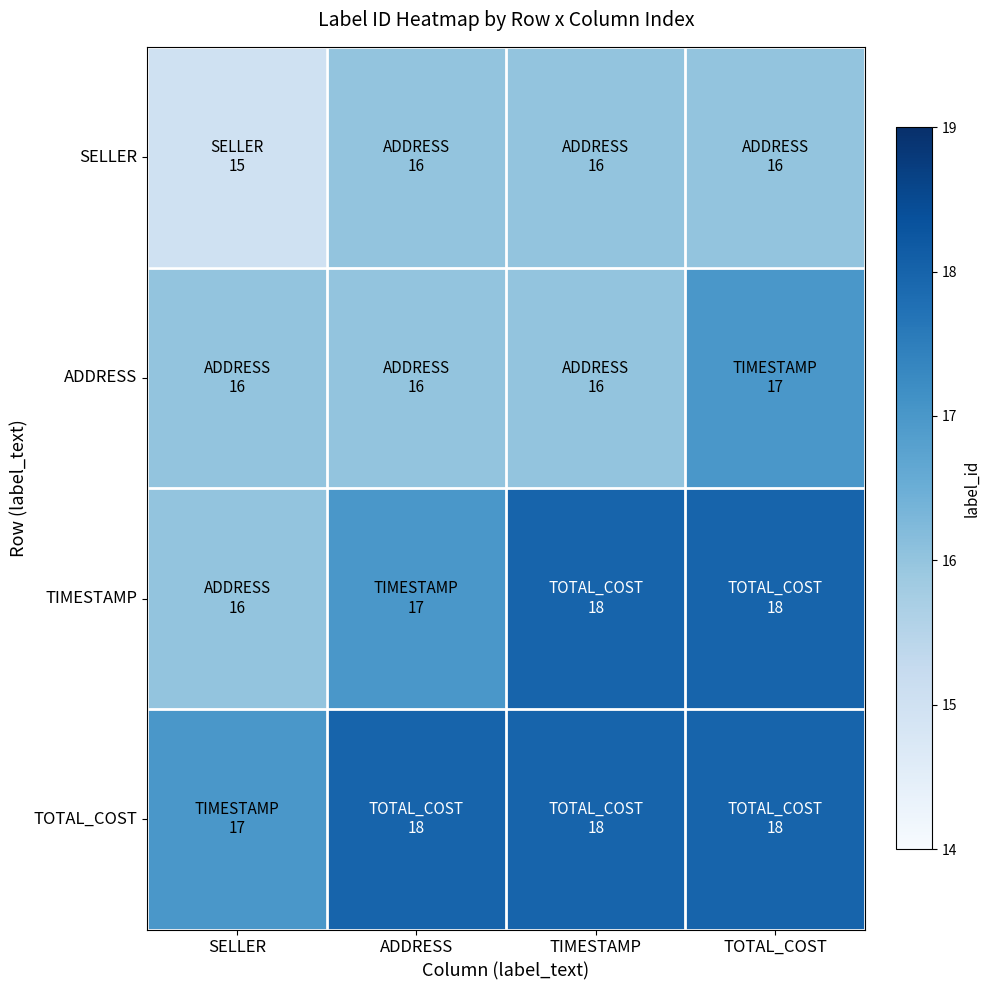

At how many categories does at least one series exceed 15?

4